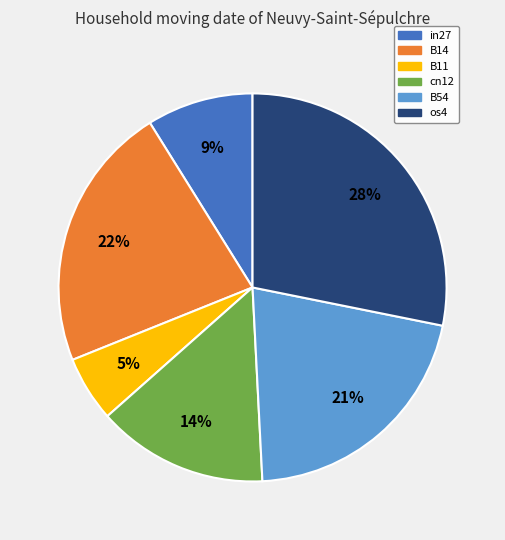

Is B54 the majority of the pie?

No